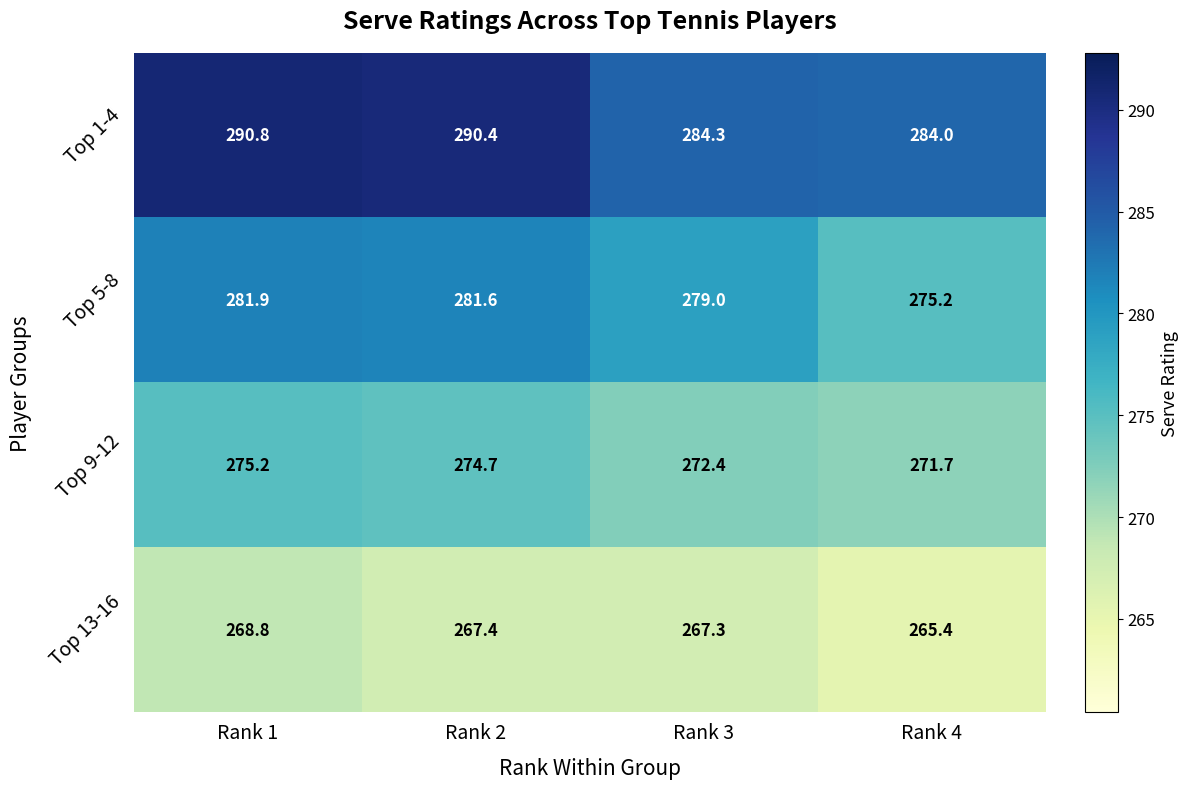

Count the number of categories in the chart.

4